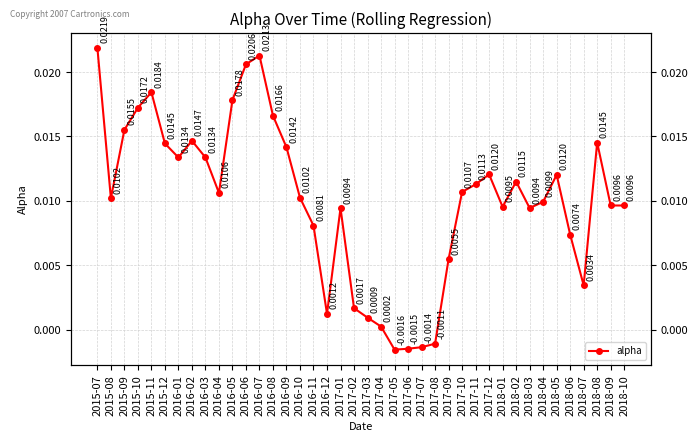

How many points are lower than both their immediate neighbors (excluding endpoints)?

8